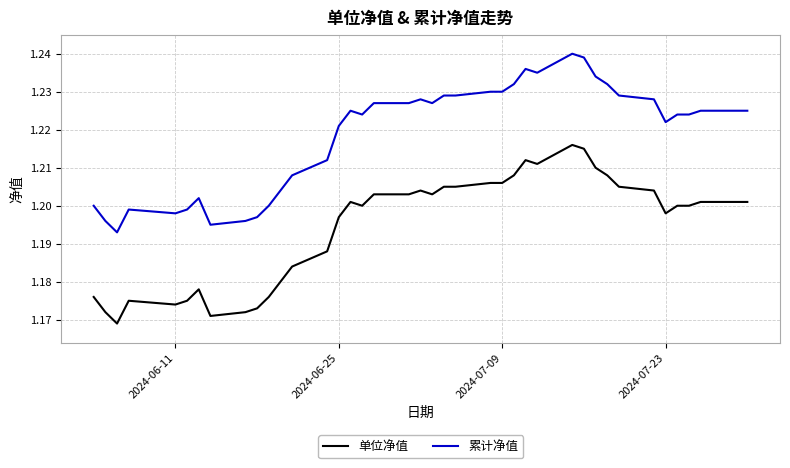

True or false: 单位净值 and 累计净值 intersect in this chart.

False